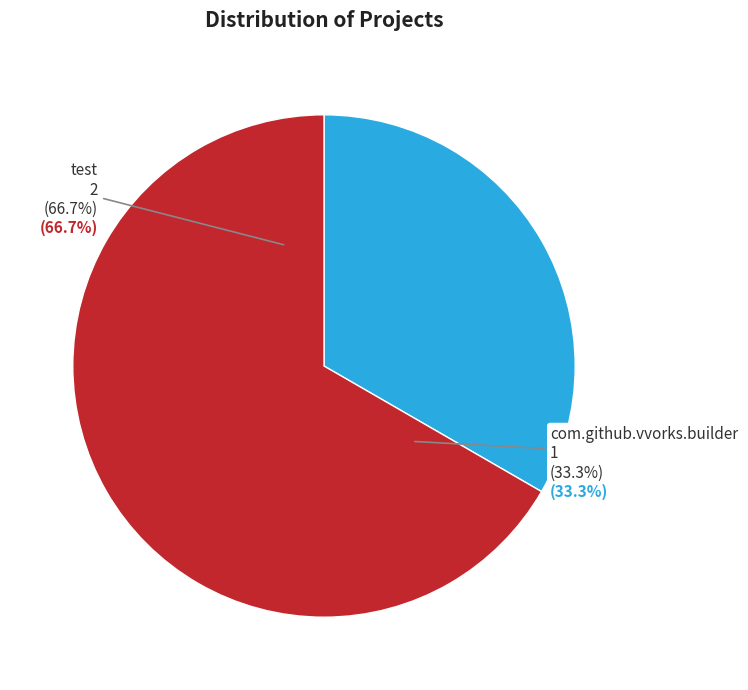

What percentage is the test slice, to the nearest percent?

67%